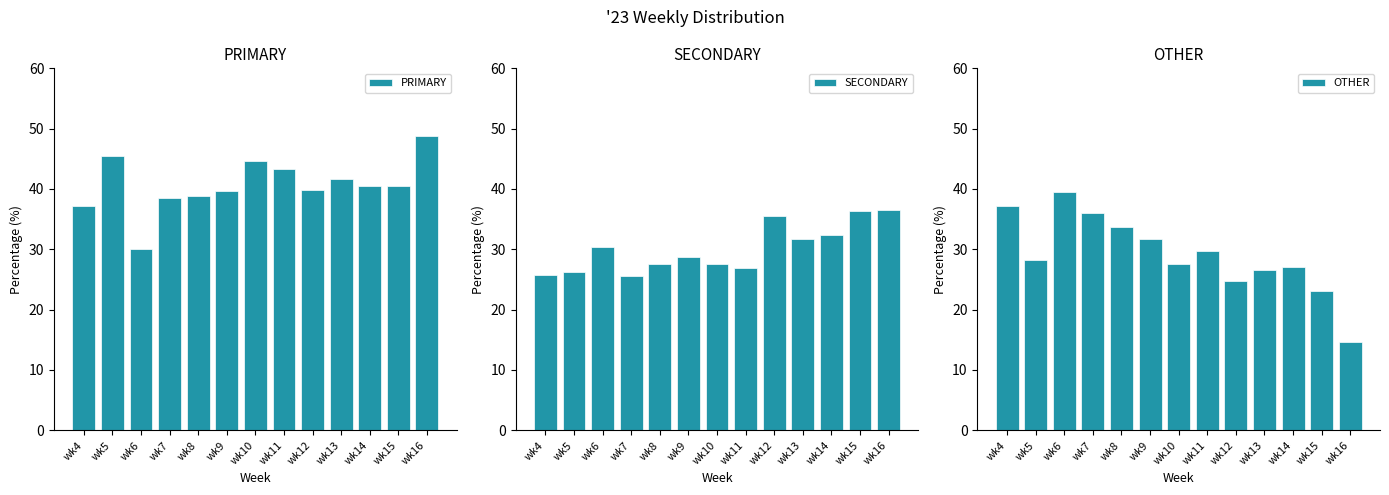

Rank the series at wk8 from lowest to highest value.

SECONDARY, OTHER, PRIMARY